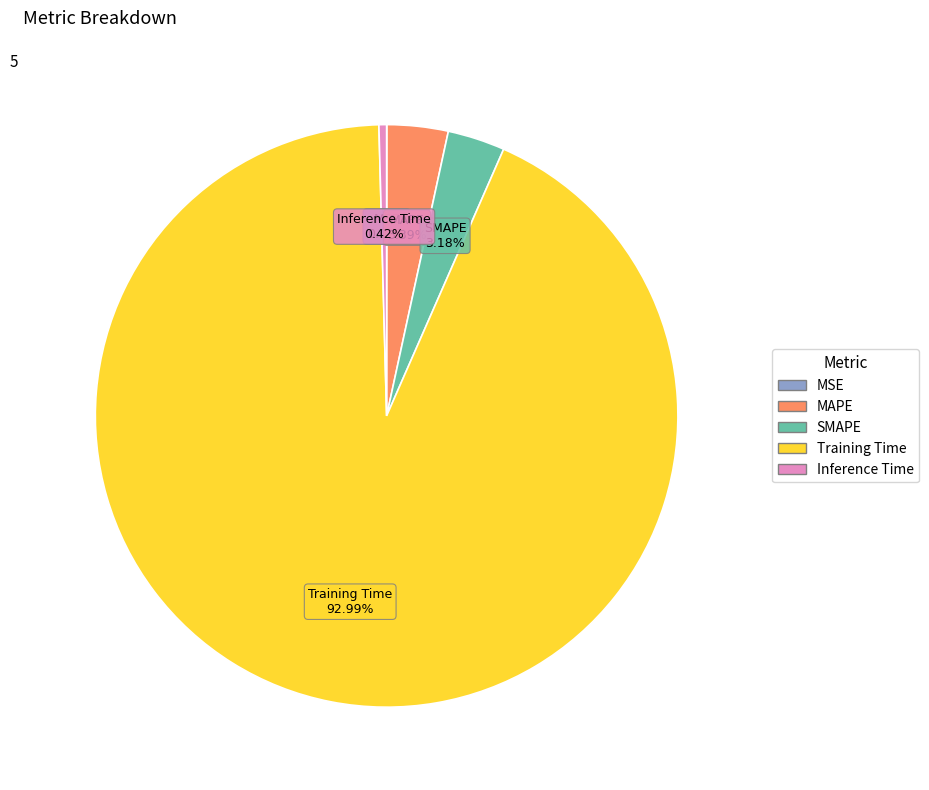

Does Training Time represent more than half of the total?

Yes